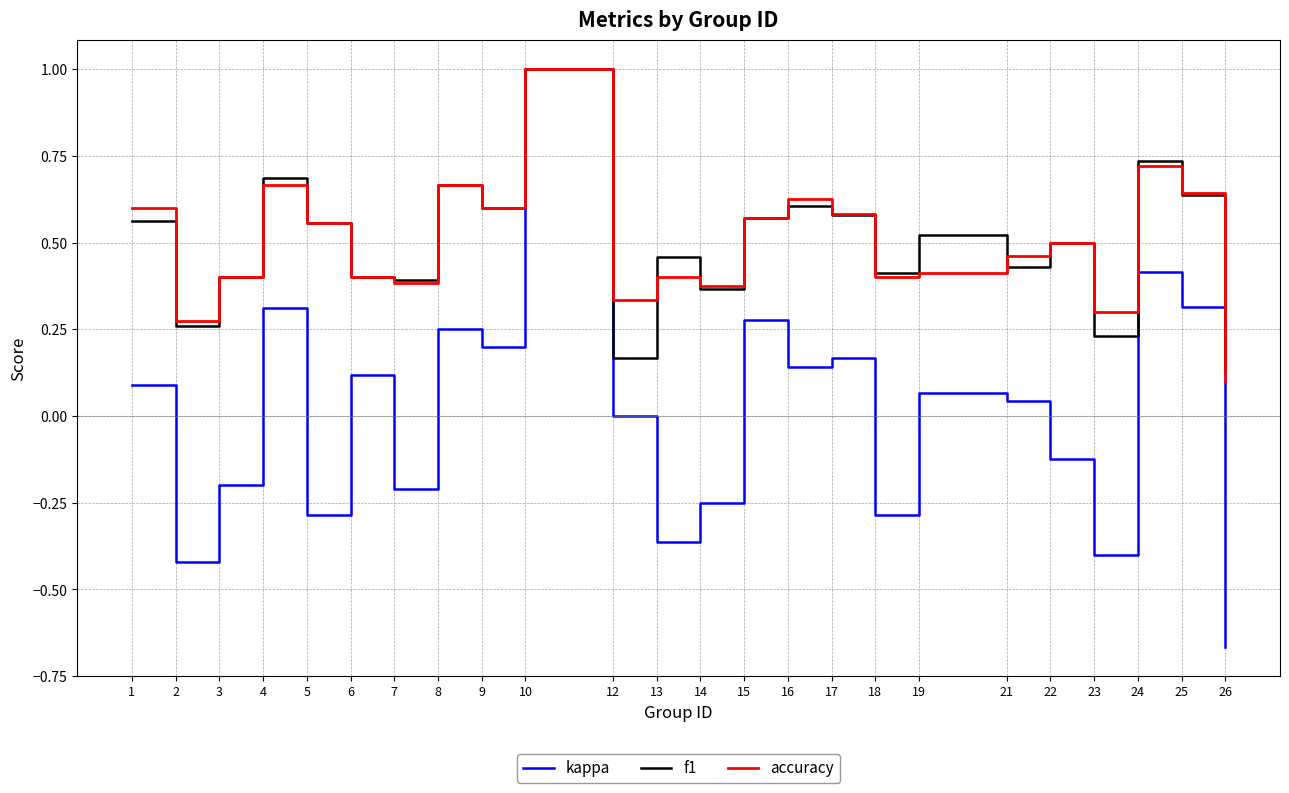

At which category is the sum across all series the highest?

10